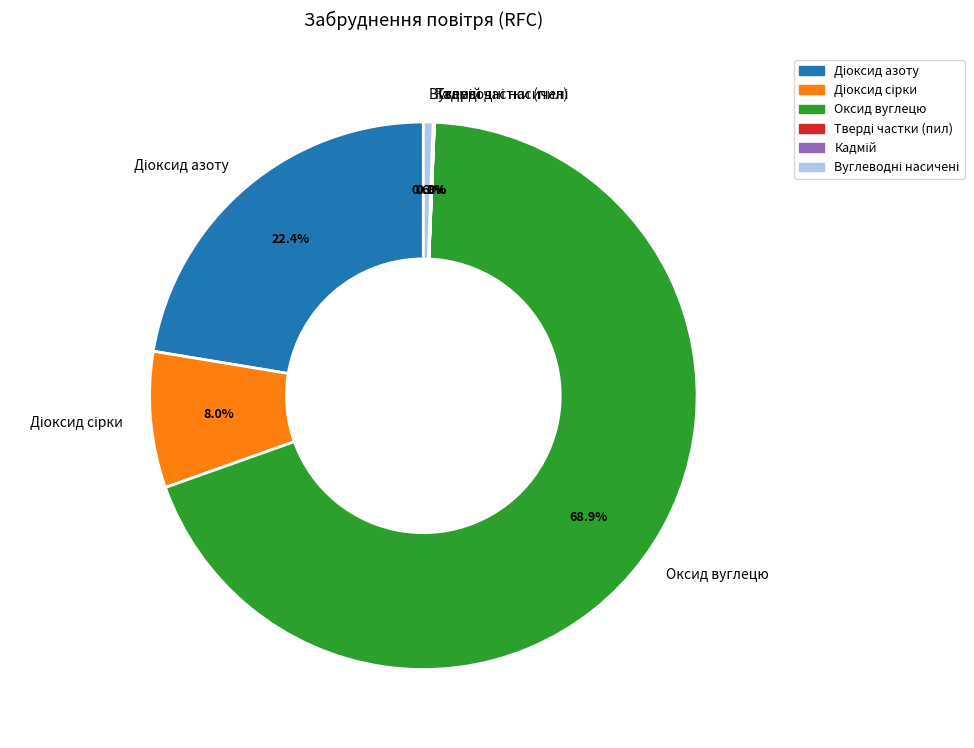

How much of the chart is everything except Оксид вуглецю?

31.1%